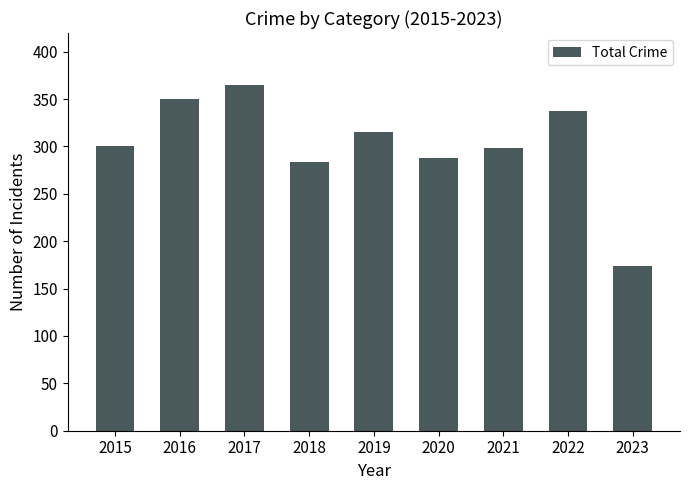

How many data points are less than 300?

4